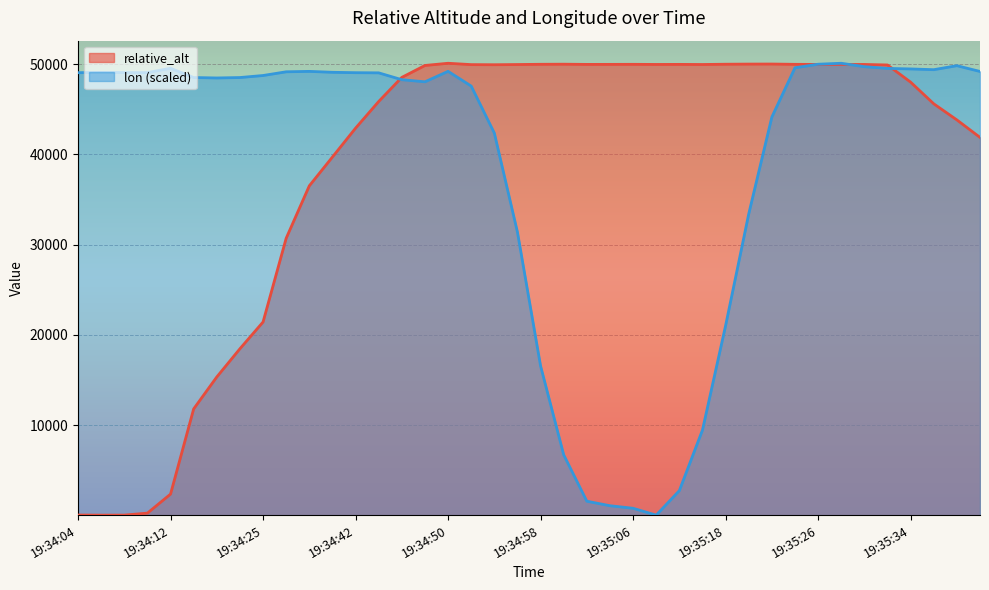

At how many categories does at least one series exceed 5489?

40